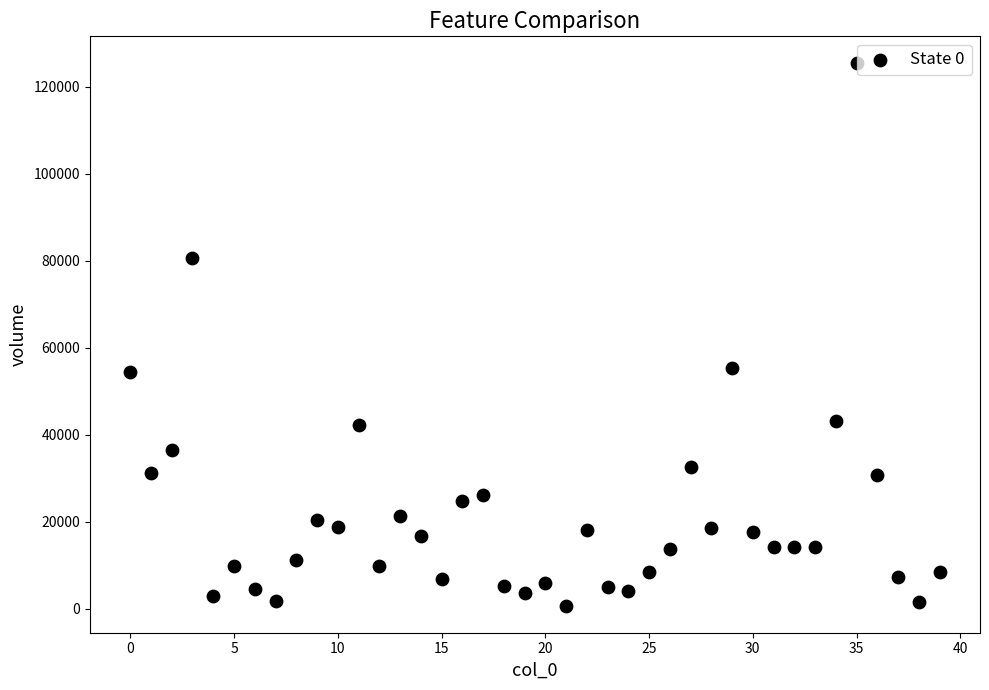

What is the range of Y values (max minus min)?

124638.5